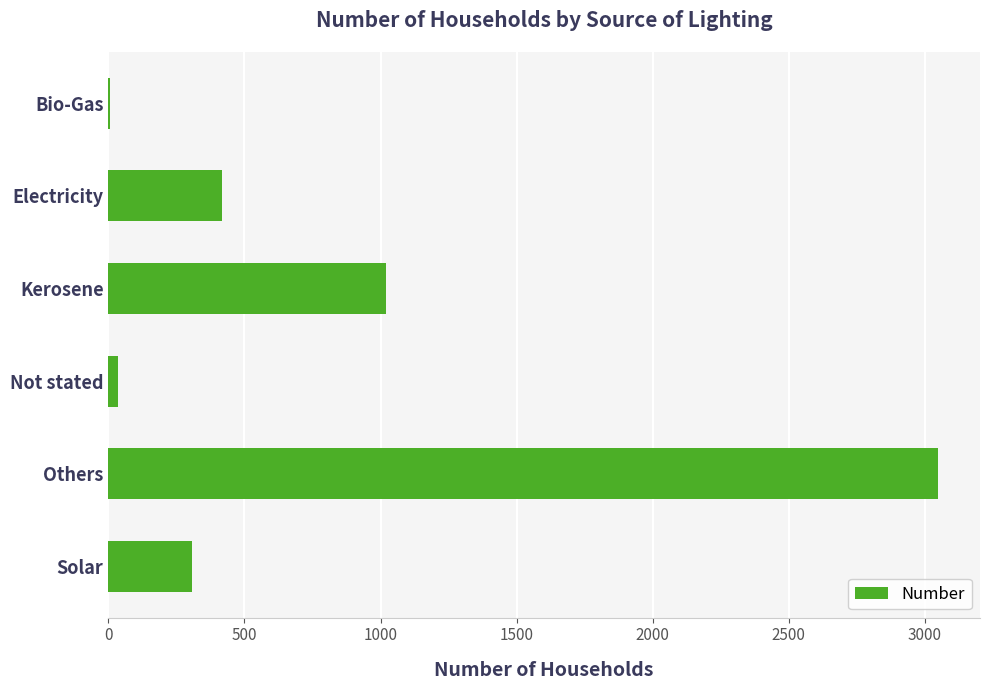

What is the change in value from Electricity to Kerosene?

+603